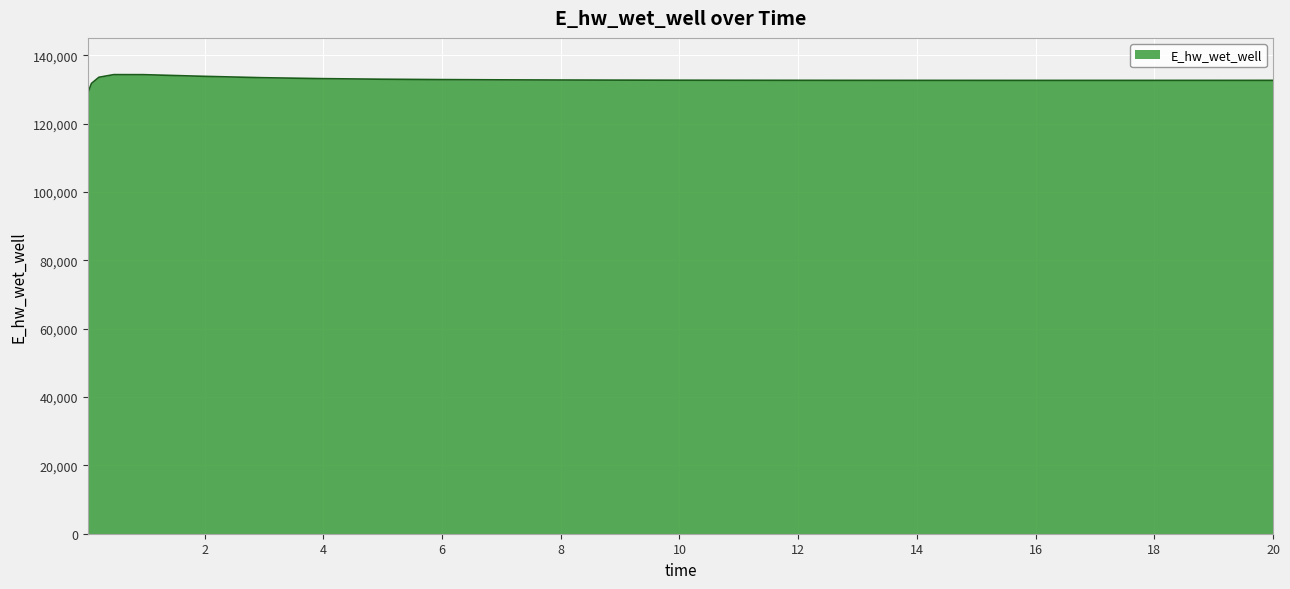

What is the maximum value shown in the chart?

134349.4